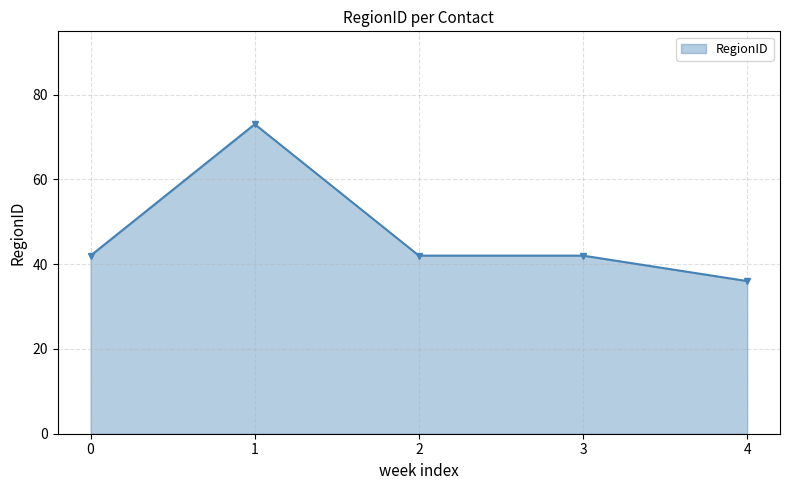

Reading right to left, list all the values displayed in this chart.

36	42	42	73	42